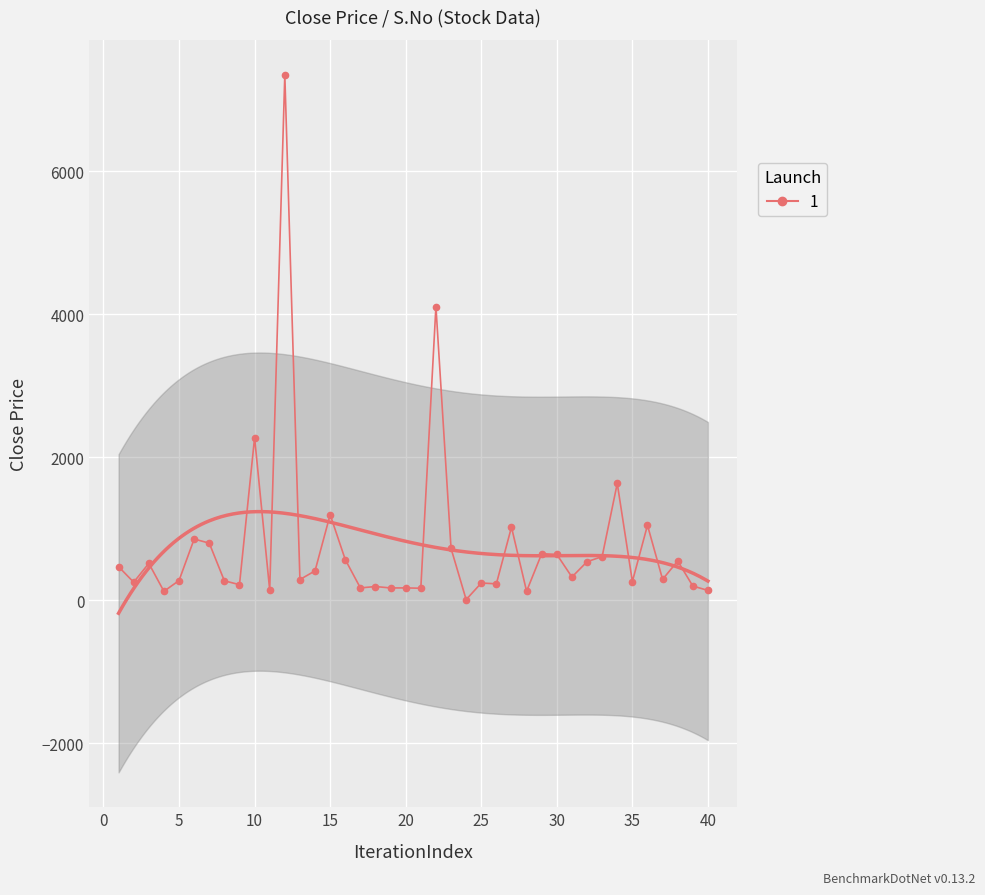

Reading left to right, what are all the values shown in this chart?

470.0	253.0	517.0	126.0	277.0	857.0	800.0	273.0	219.0	2275.0	144.0	7350.0	291.0	412.0	1198.0	570.0	174.0	193.0	173.0	174.0	169.0	4109.0	727.0	10.0	242.0	231.0	1024.0	127.0	652.0	642.0	326.0	540.0	612.0	1635.0	263.0	1050.0	293.0	550.0	200.0	139.0